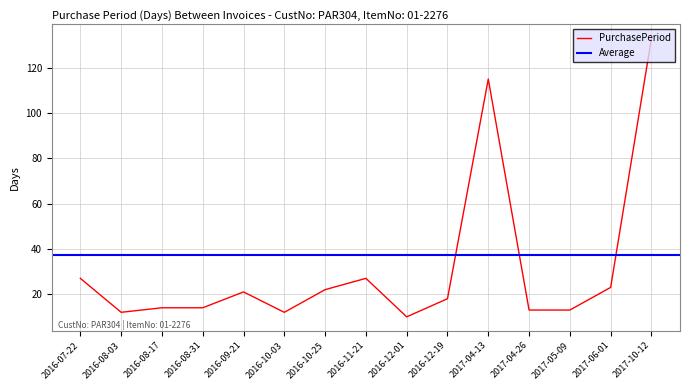

Which category has the lowest value across all series?

2016-12-01